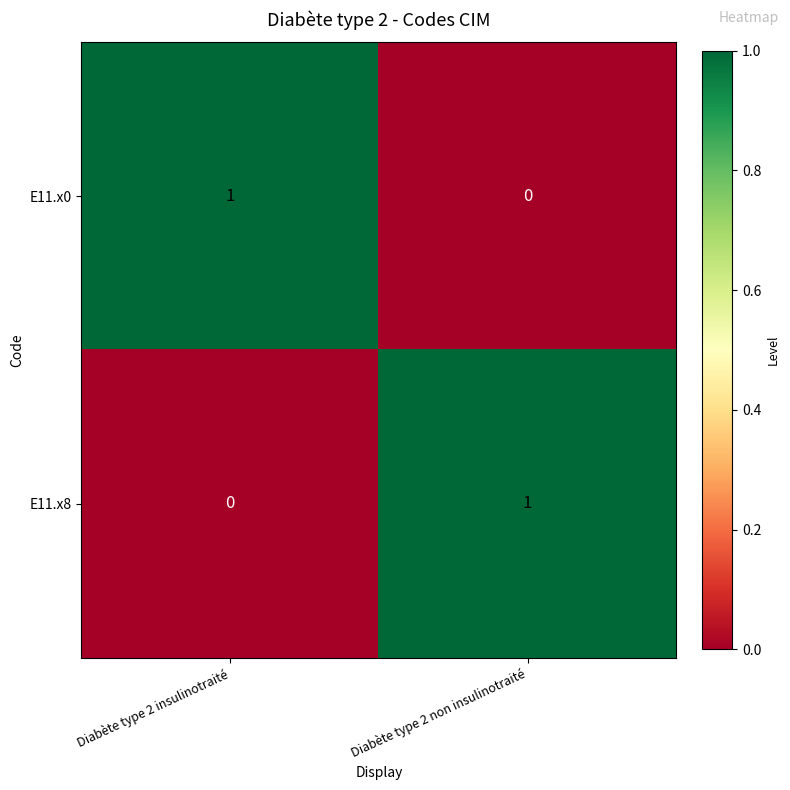

List the labels in order of E11.x0 value, largest first.

Diabète type 2 insulinotraité, Diabète type 2 non insulinotraité